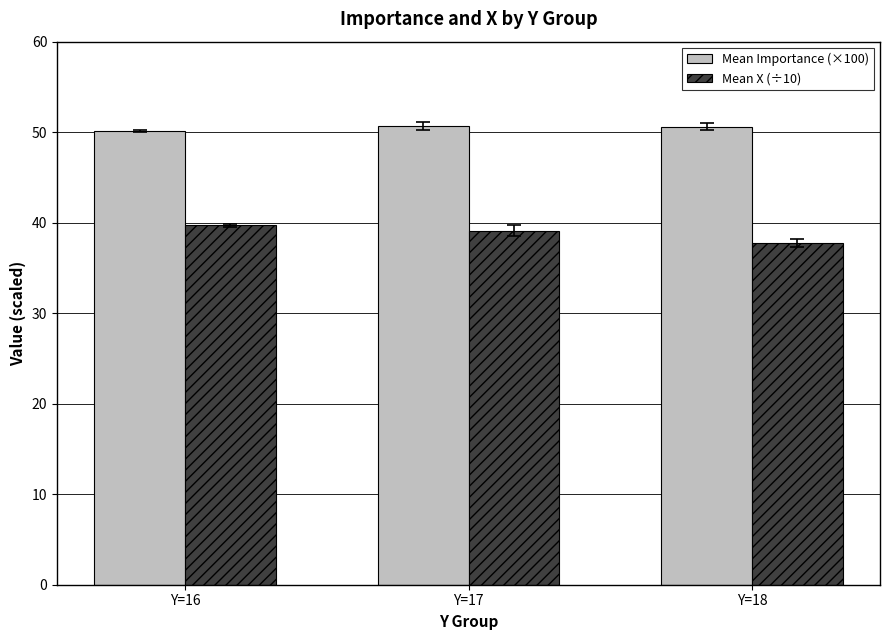

The Mean Importance (×100) series shows 20.6 at Y=16. True or false?

False